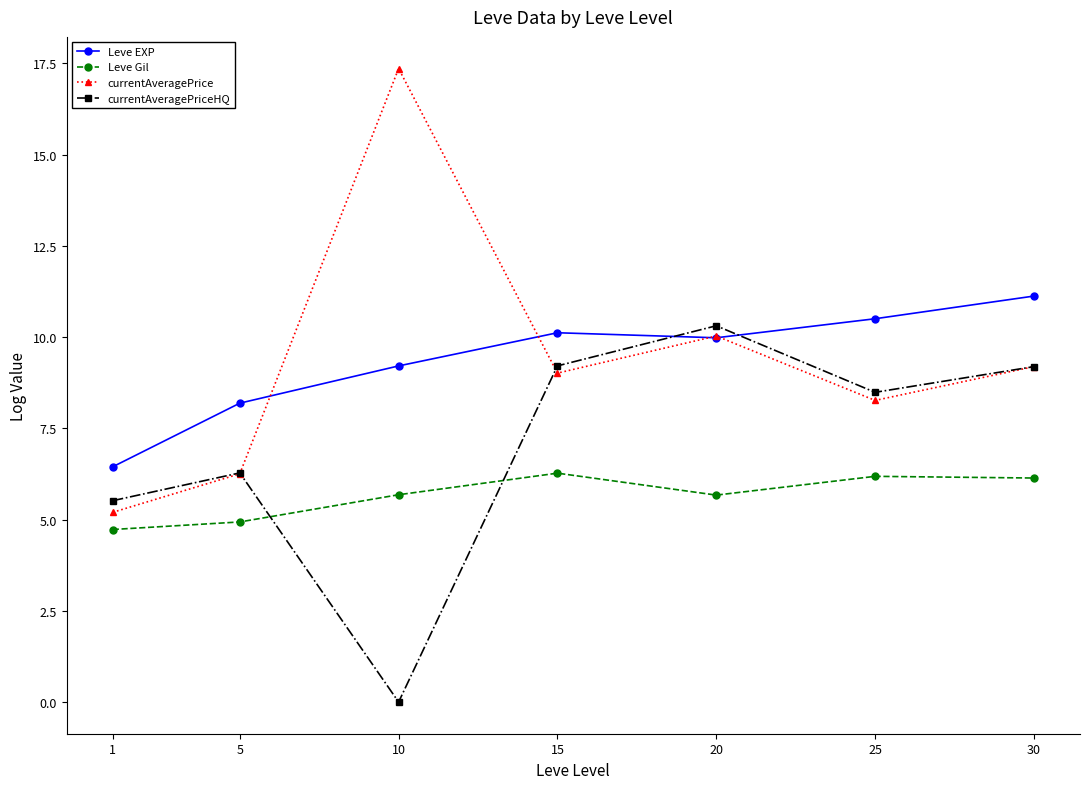

The Leve EXP series shows 10.0 at 20. True or false?

True